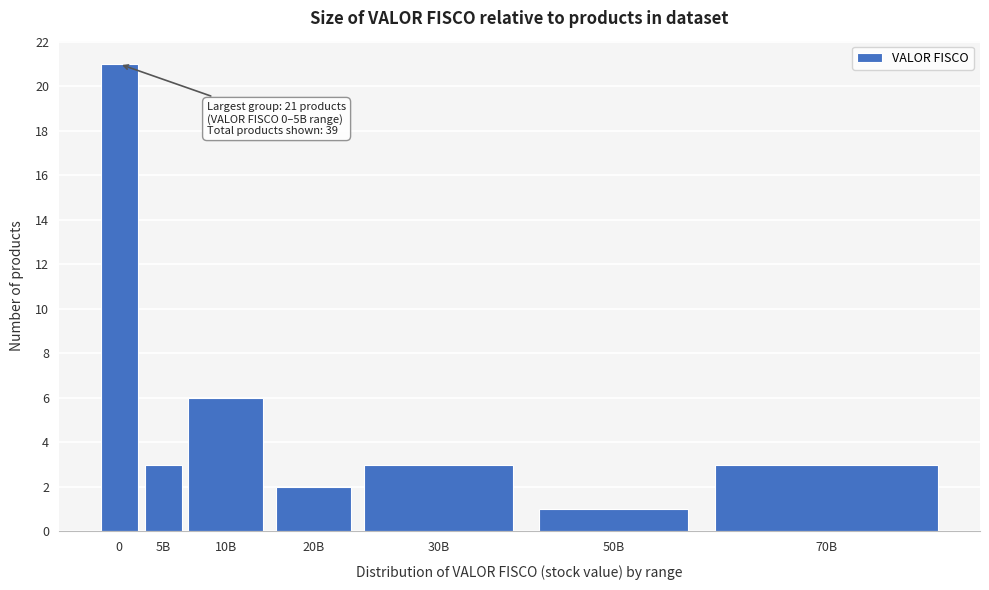

Reading left to right, extract all data points from this chart.

0=21	5B=3	10B=6	20B=2	30B=3	50B=1	70B=3